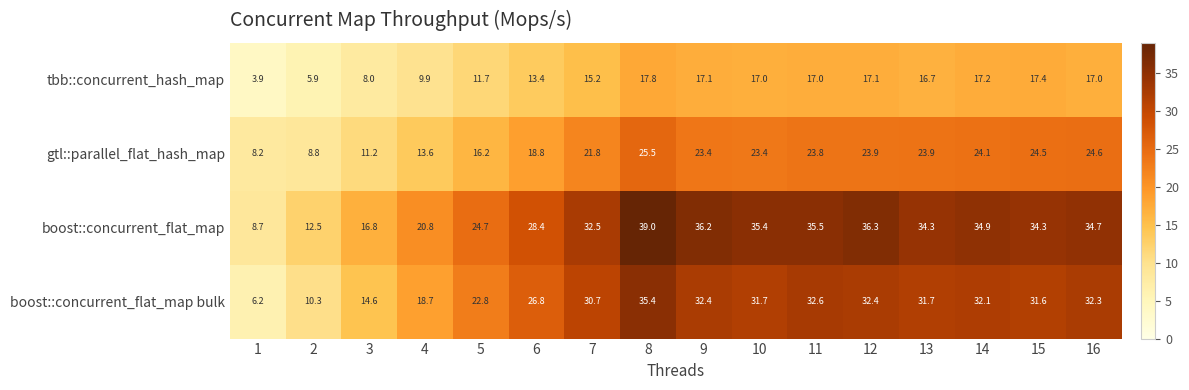

List the series in order of their overall mean, highest first.

boost::concurrent_flat_map, boost::concurrent_flat_map bulk, gtl::parallel_flat_hash_map, tbb::concurrent_hash_map